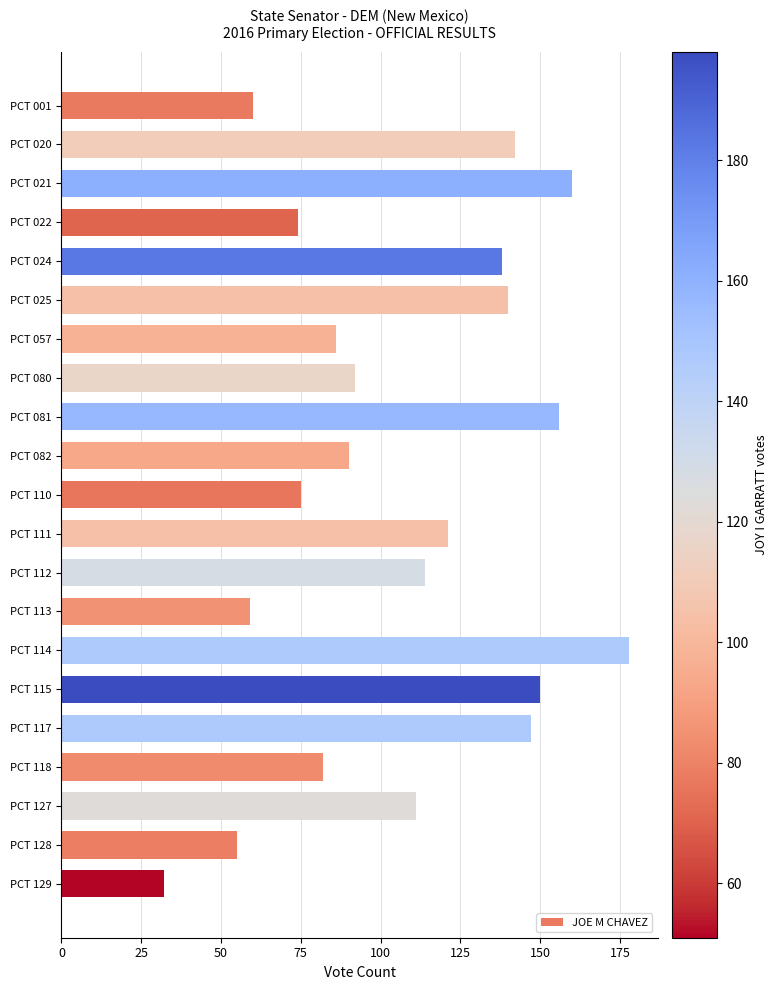

What is the maximum value shown in the chart?

178